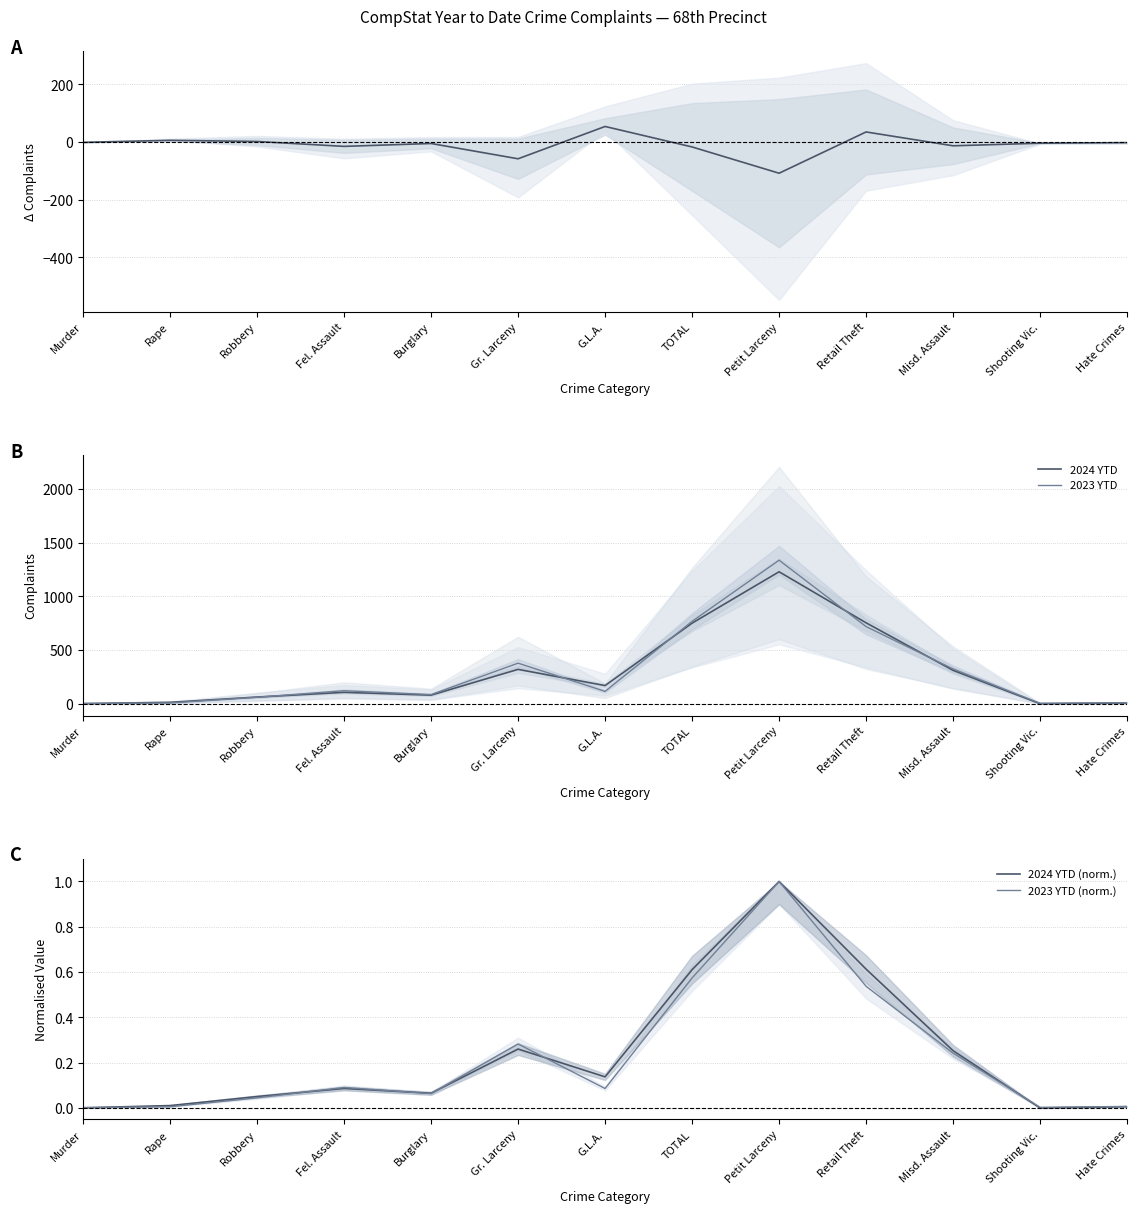

Between G.L.A. and Rape, which is larger?

G.L.A.